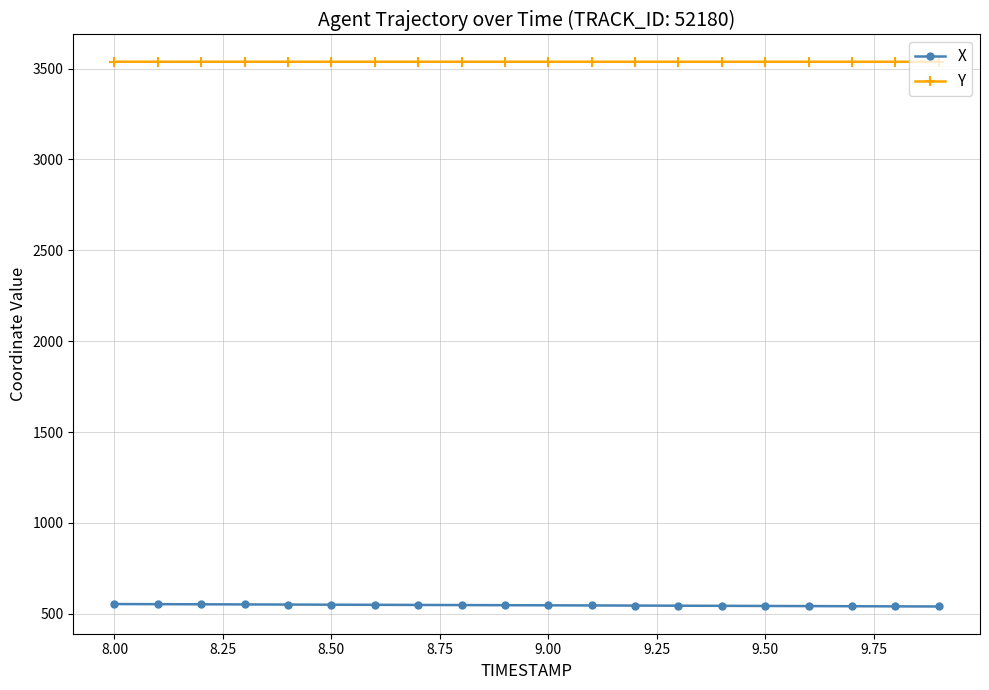

What is the smallest value displayed?

540.4